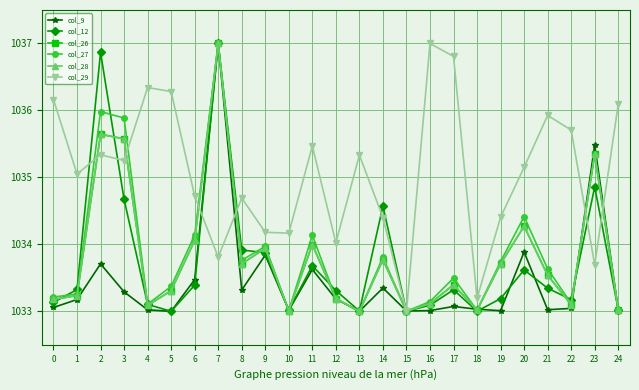

Where is the first local maximum for col_26?

2